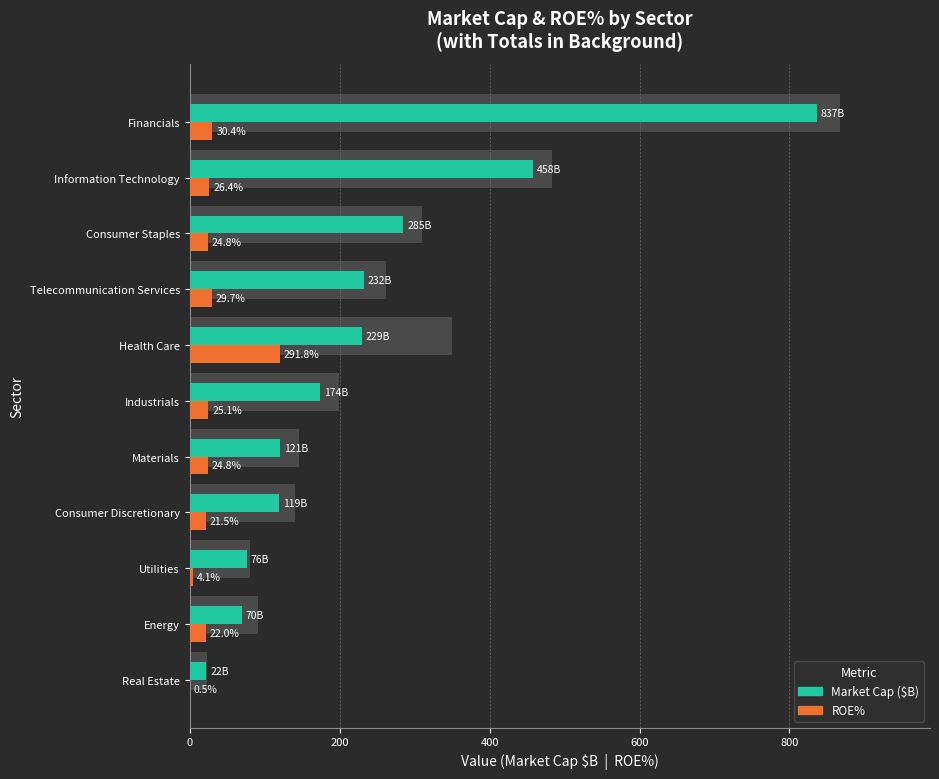

How many distinct data groups are displayed?

2